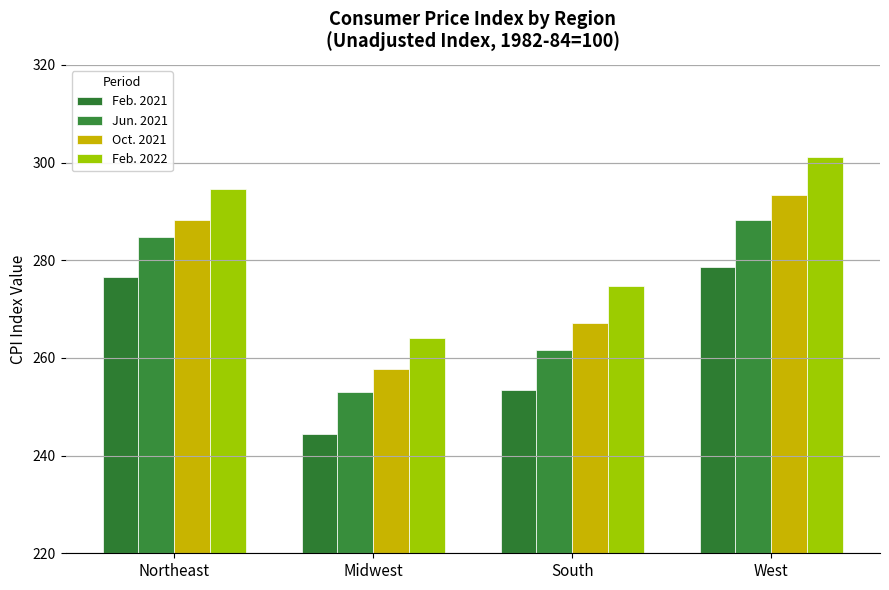

What is the label of the 3rd bar from the left?

South